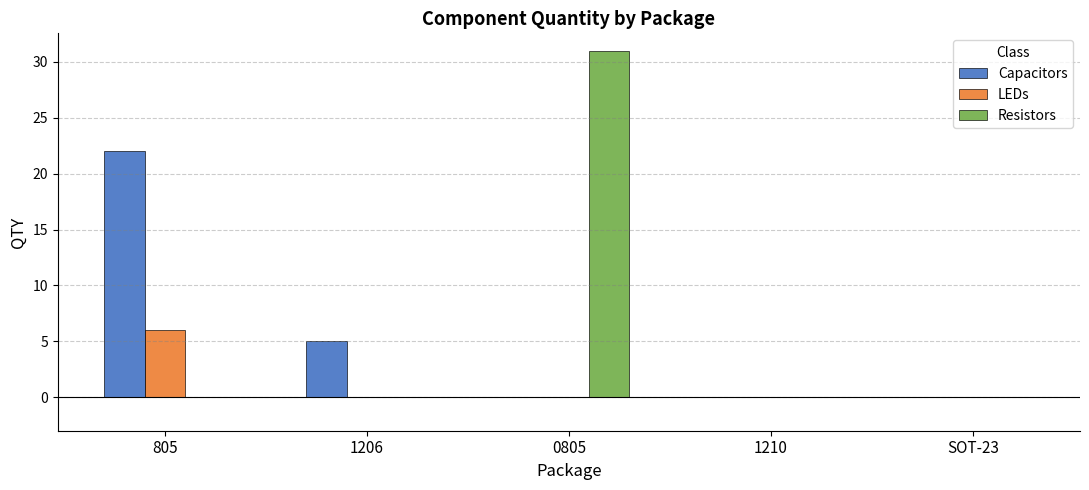

The Resistors series shows 0 at 1206. True or false?

True